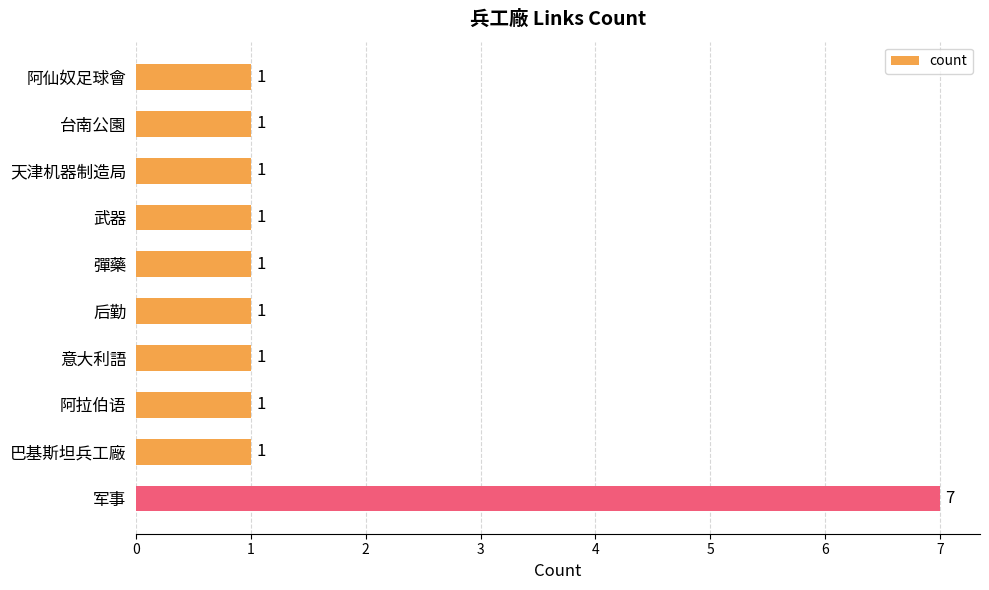

How many data points are above 1?

1